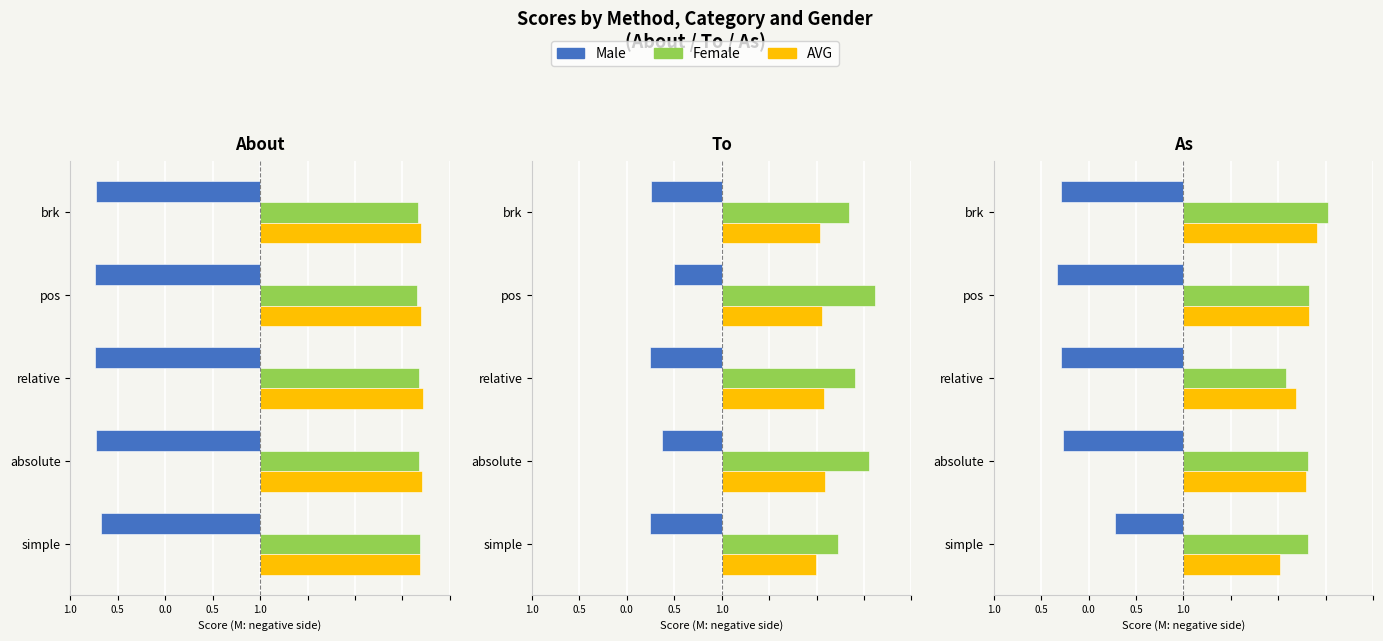

Is the value of Female at 1.0 greater than the value of AVG at 1.0?

Yes